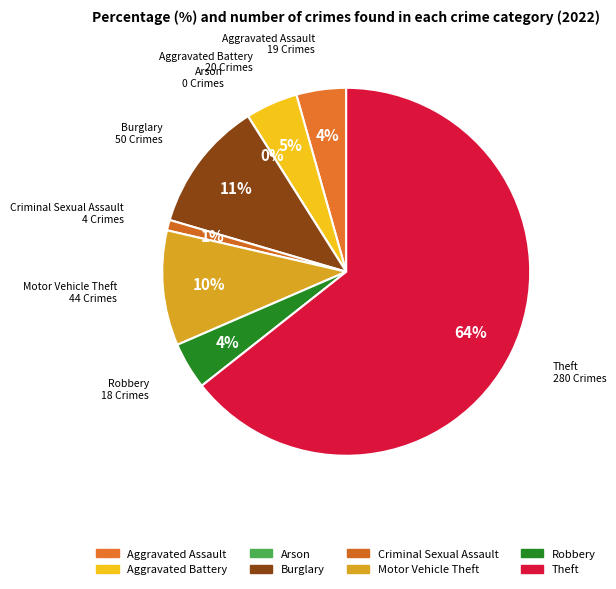

True or false: Robbery accounts for 11% of the total.

False